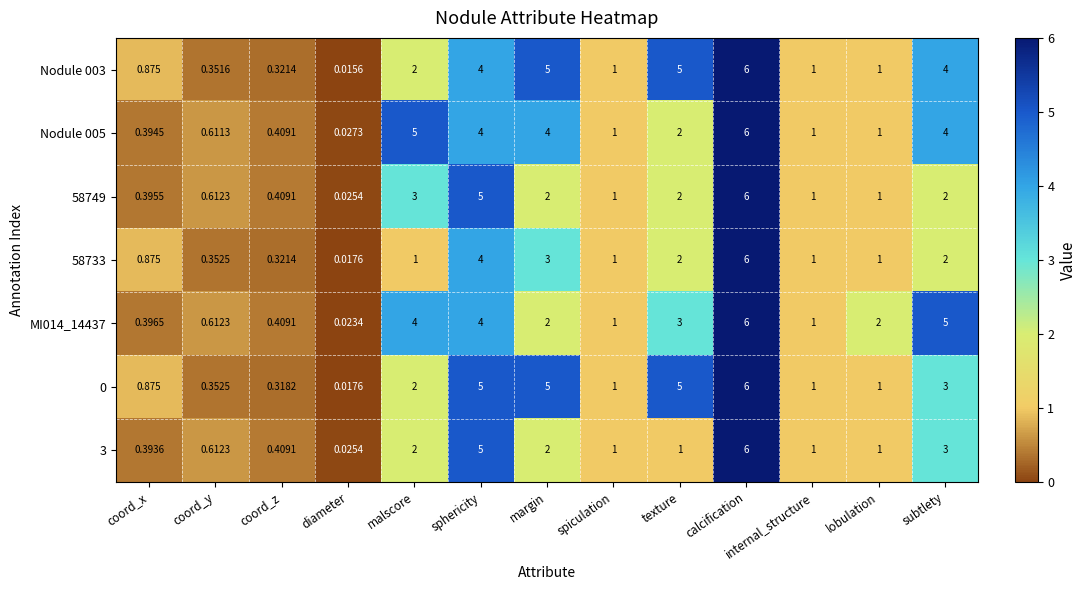

At which category is the sum across all series the highest?

calcification